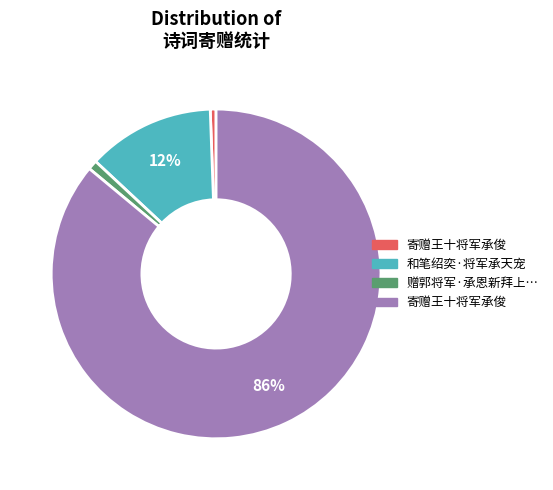

To the nearest percent, what is the average slice percentage?

25%